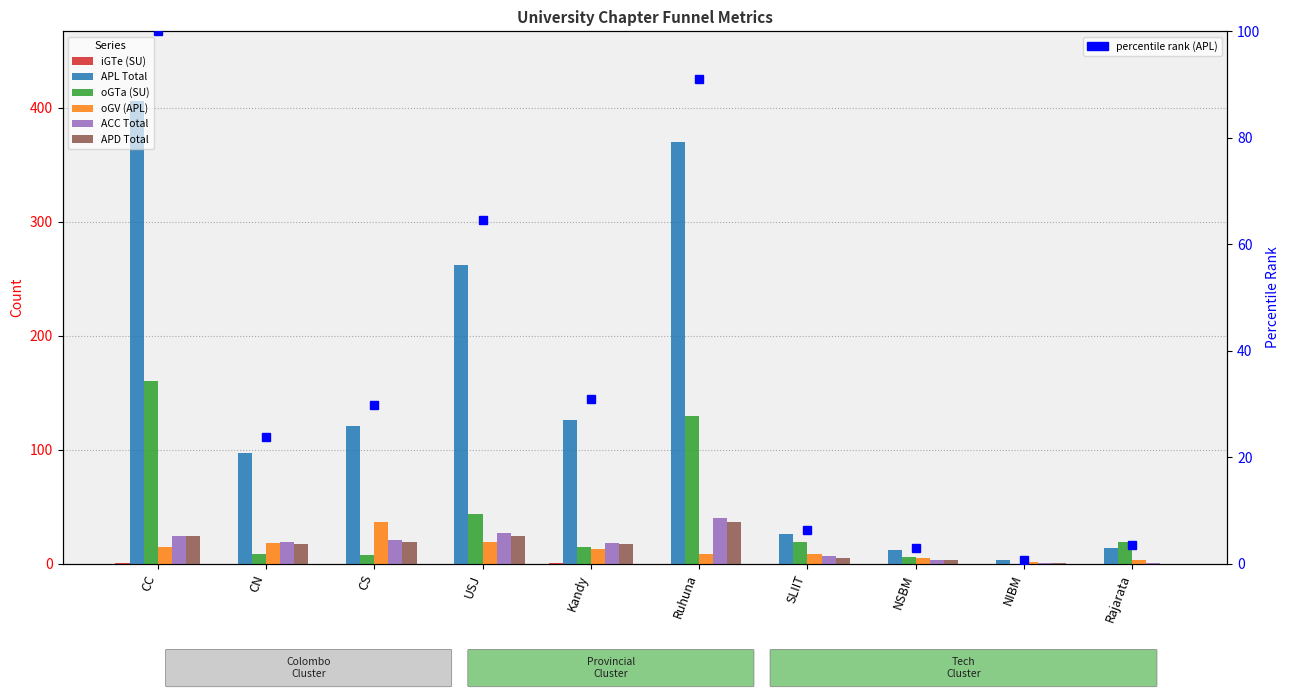

What is the difference between the APL Total values at CC and Rajarata?

392